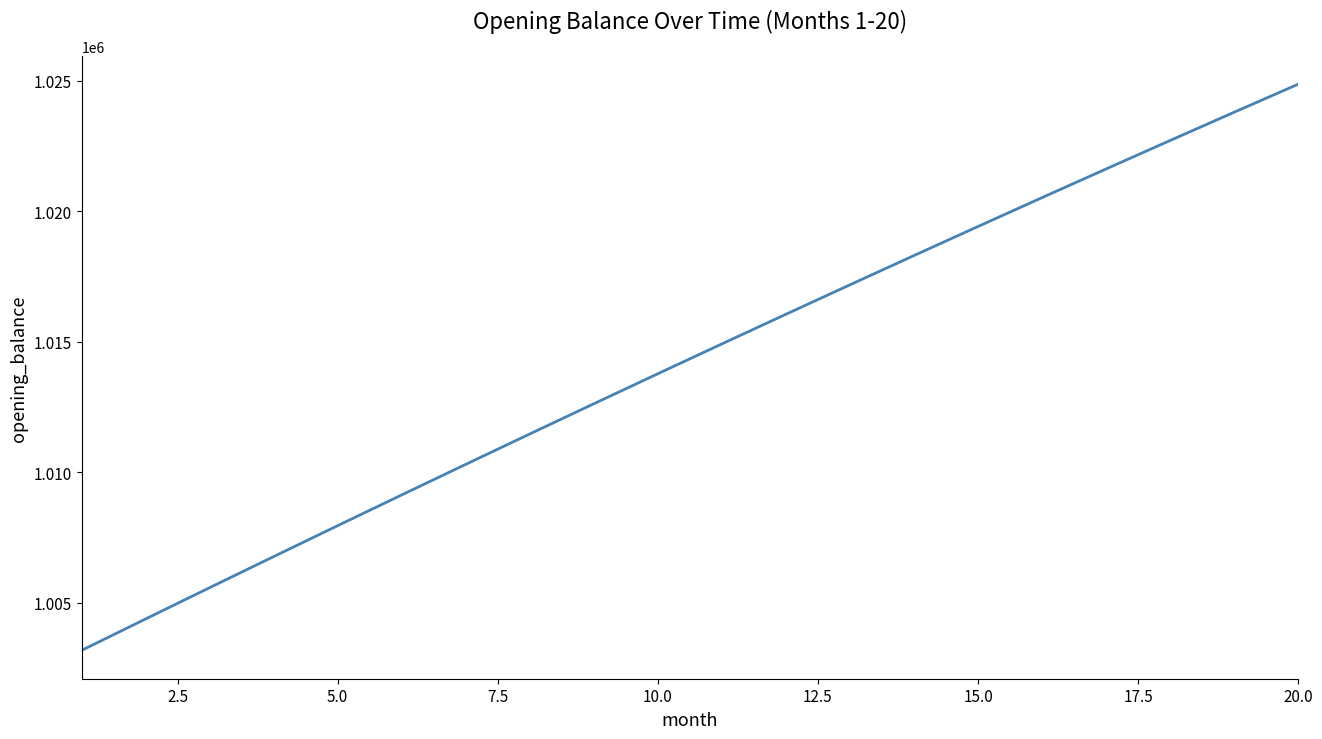

What is the minimum value shown in the chart?

1003166.7